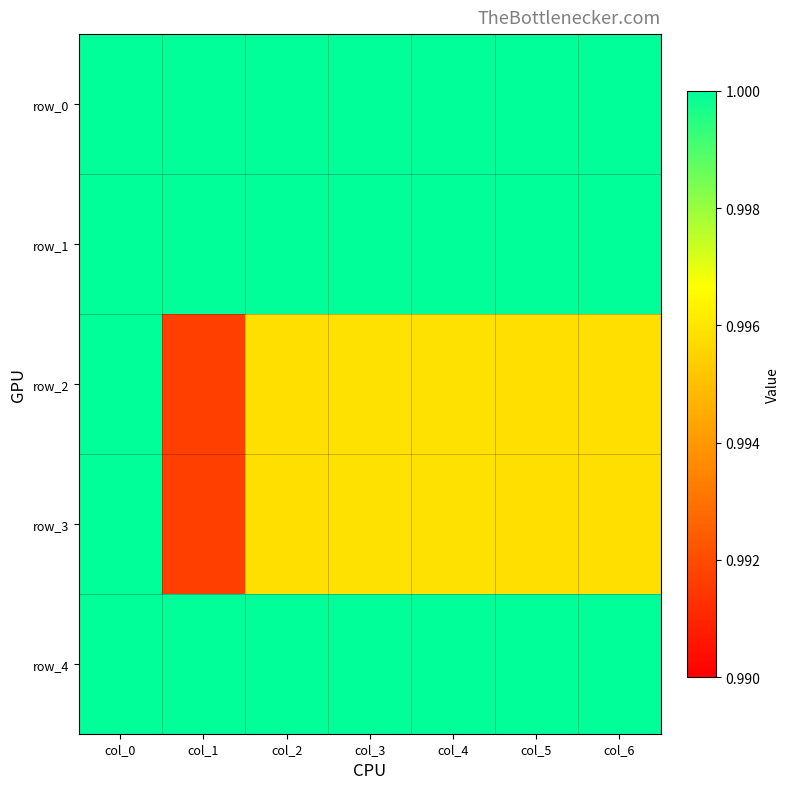

List the labels in order of row_4 value, largest first.

col_0, col_1, col_2, col_3, col_4, col_5, col_6